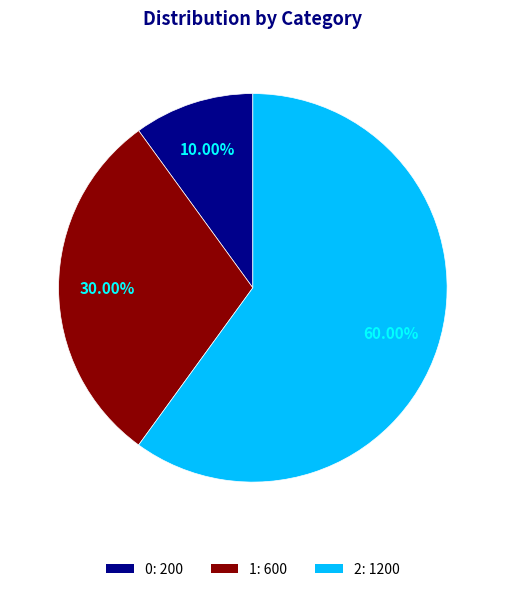

The 2 slice represents 60% of the pie. True or false?

True